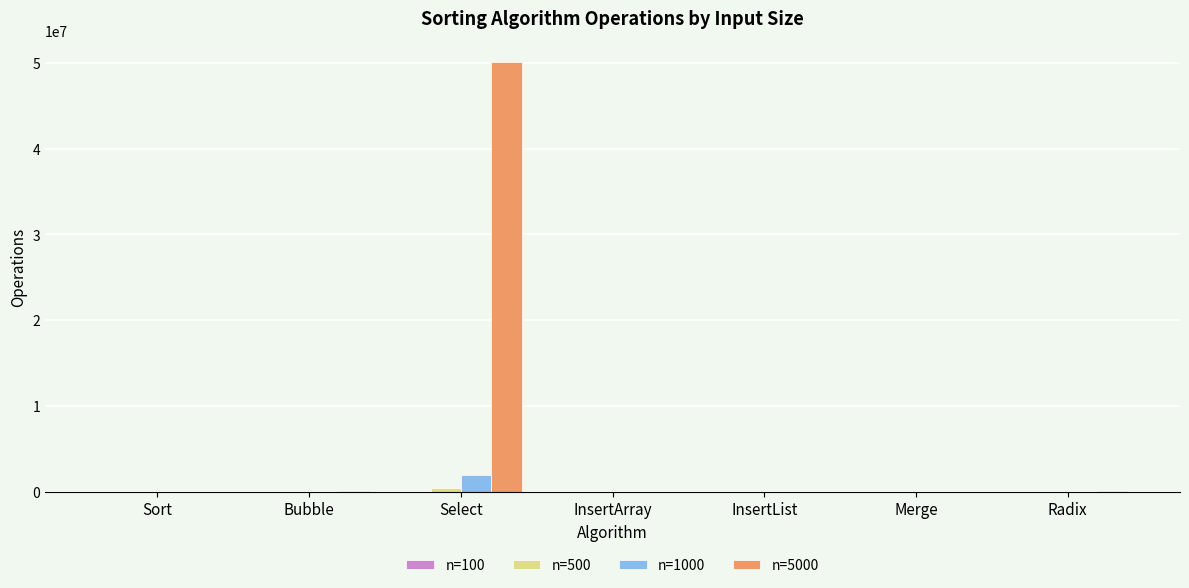

At which category is the sum across all series the highest?

Select